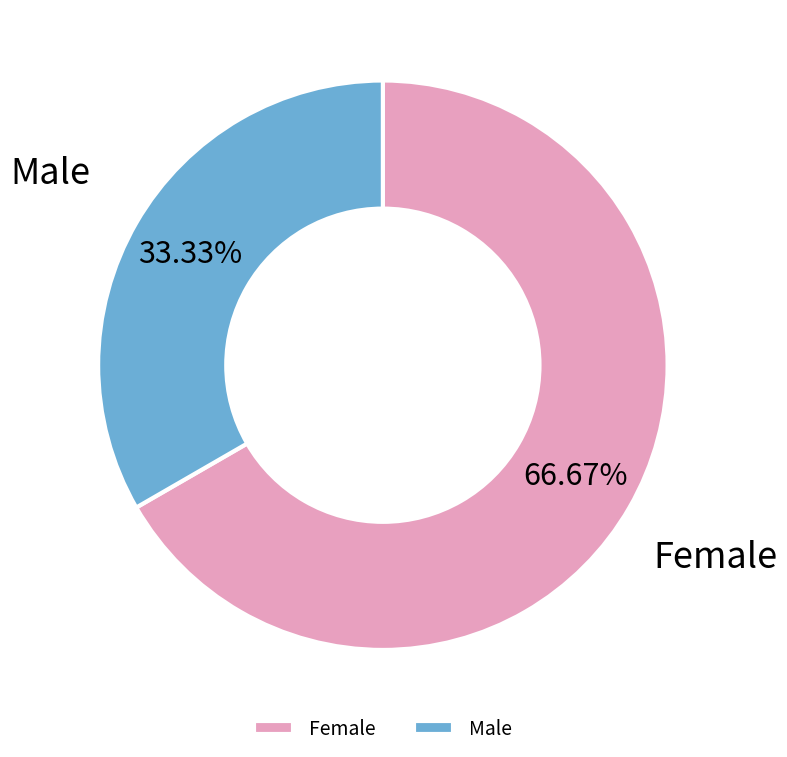

Combined, do Female and Male account for over 50%?

Yes